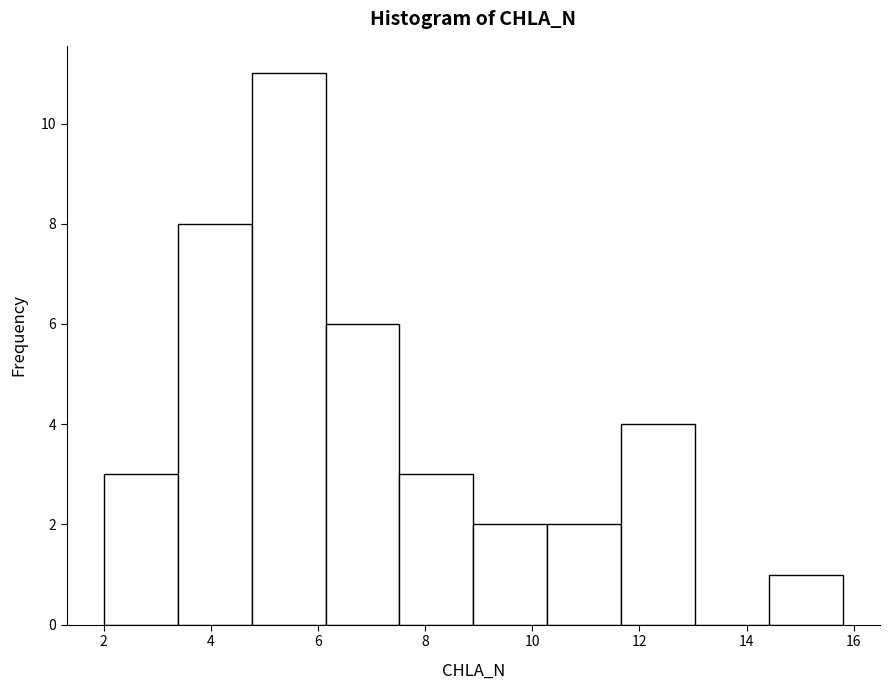

Reading left to right, list every bar in this chart as the range it spans on the x-axis followed by its height. Neither the bar edges nor the heights are printed on the chart, so give them approximately, as read against the axes.

2.00 to 3.38: 3
3.38 to 4.76: 8
4.76 to 6.14: 11
6.14 to 7.52: 6
7.52 to 8.90: 3
8.90 to 10.28: 2
10.28 to 11.66: 2
11.66 to 13.04: 4
13.04 to 14.42: 0
14.42 to 15.80: 1